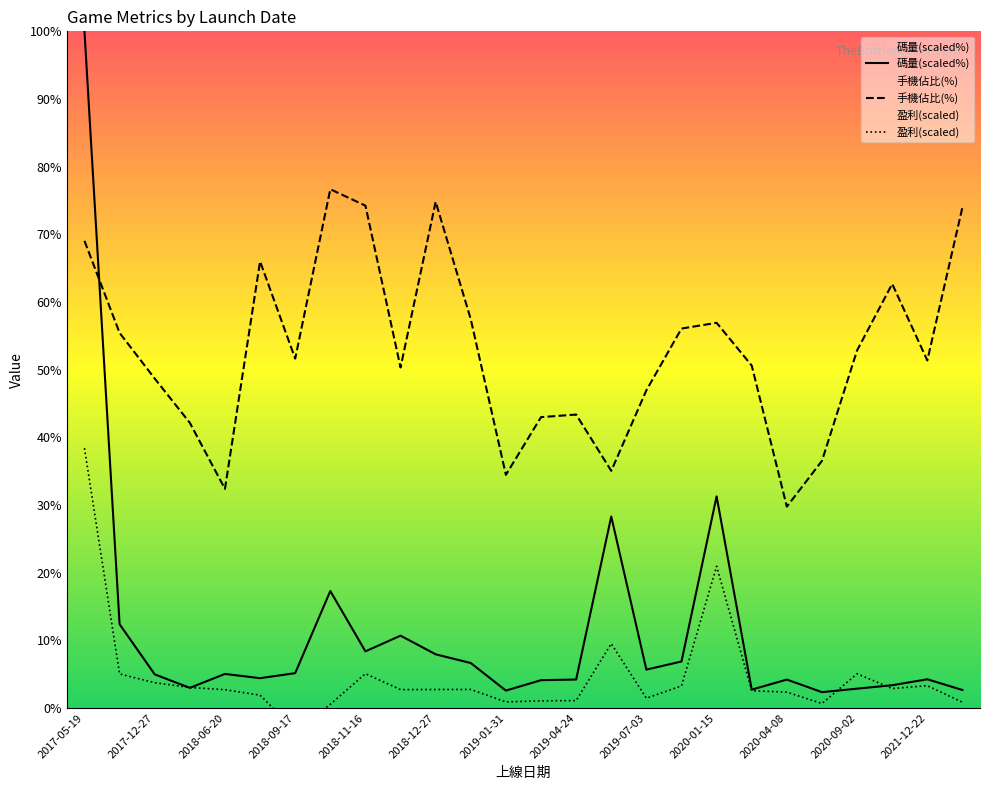

What is the maximum value for 手機佔比(%)?

76.7